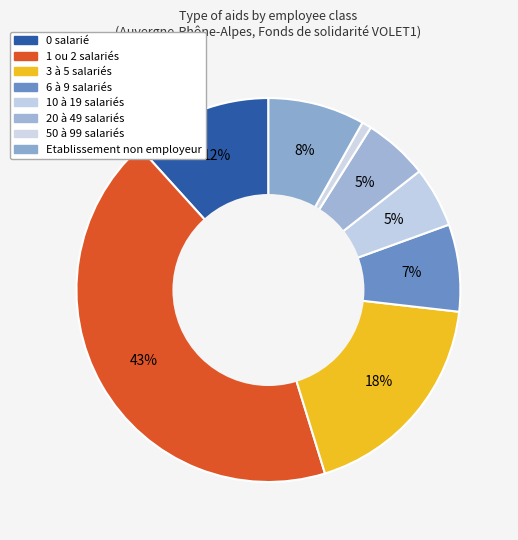

How many segments does this pie chart have?

8